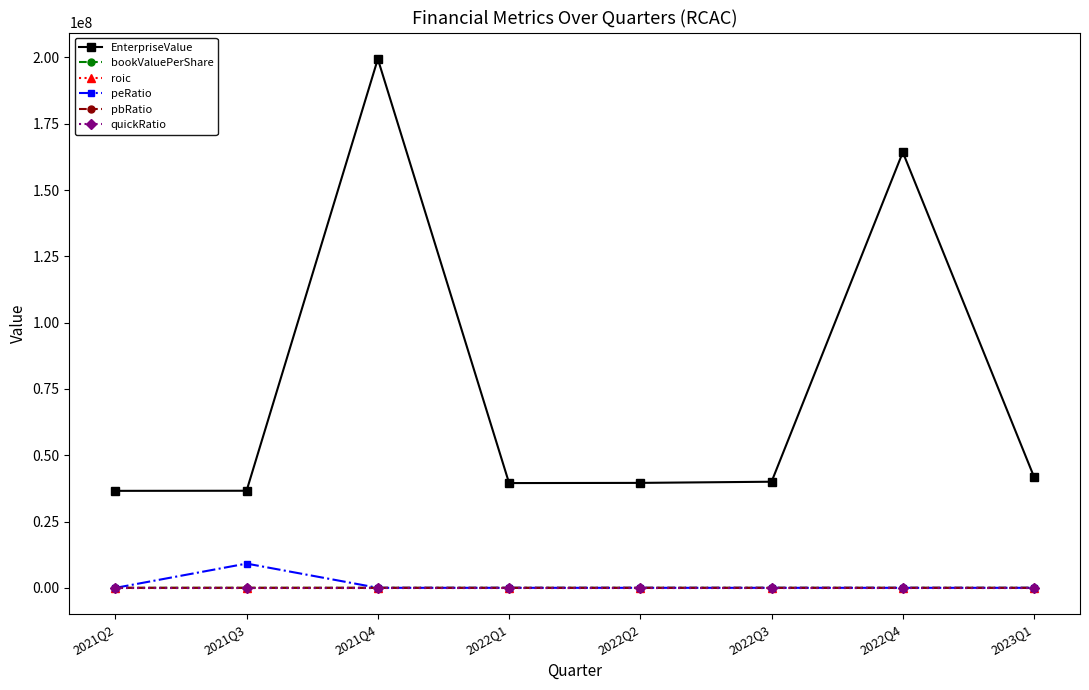

Which series has the largest total across all categories?

EnterpriseValue